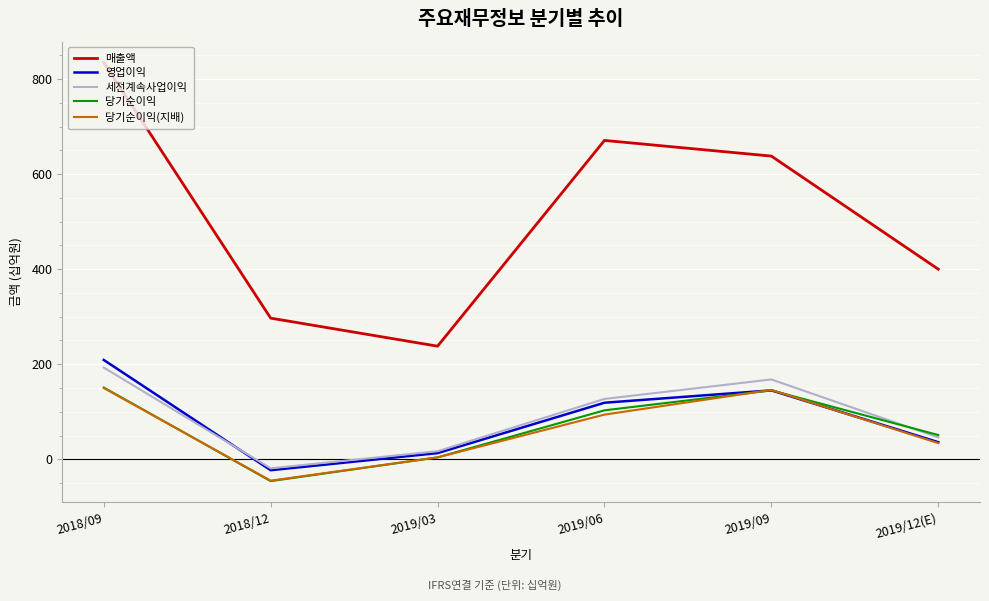

What is the maximum value shown in the chart?

835